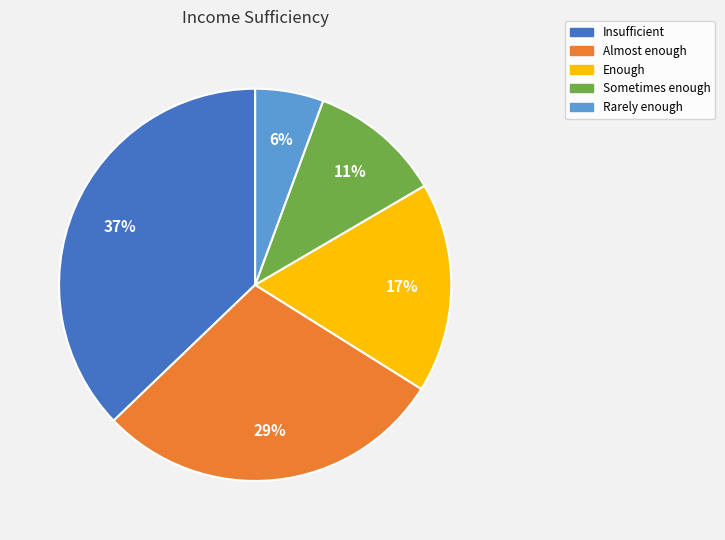

Which category has the smallest portion of the pie?

Rarely enough